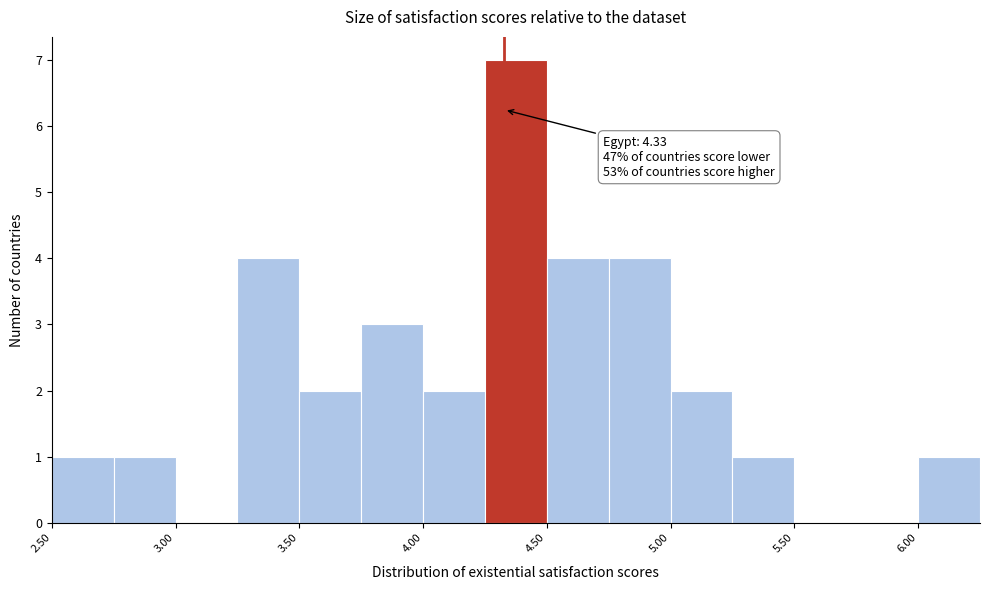

Over which range of the x-axis is the bar tallest?

4.25 to 4.50